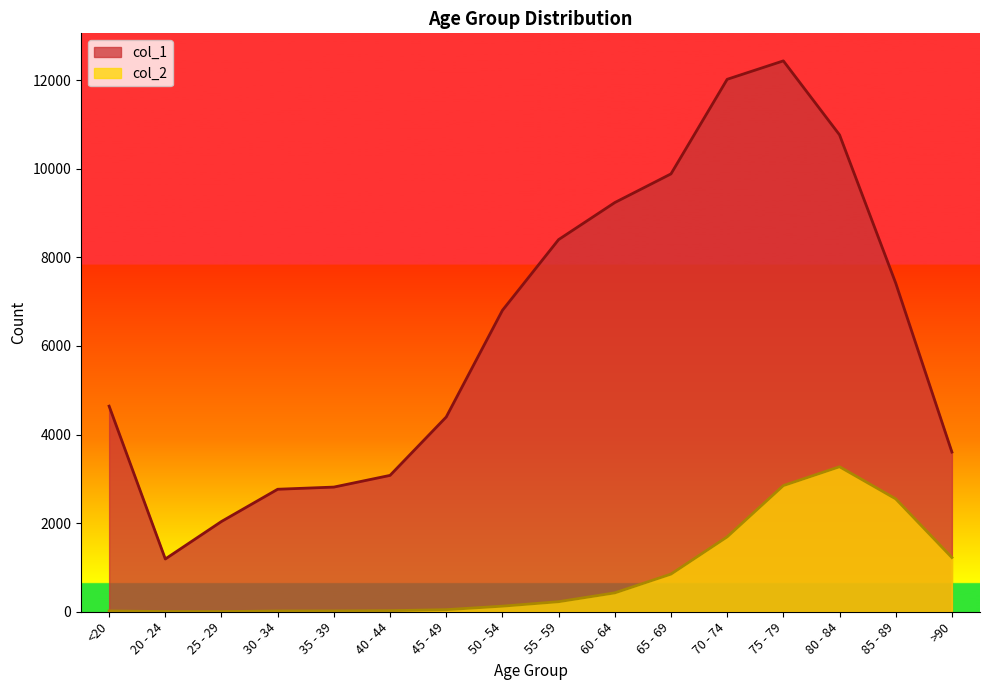

True or false: col_2 has more than 1 interior local peaks.

False